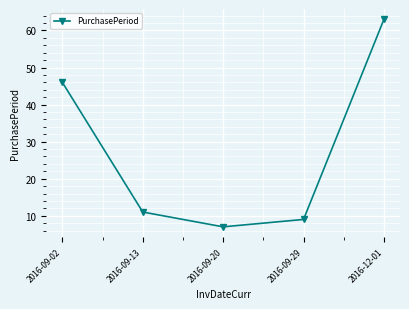

True or false: the data has more than 0 interior local peaks.

False